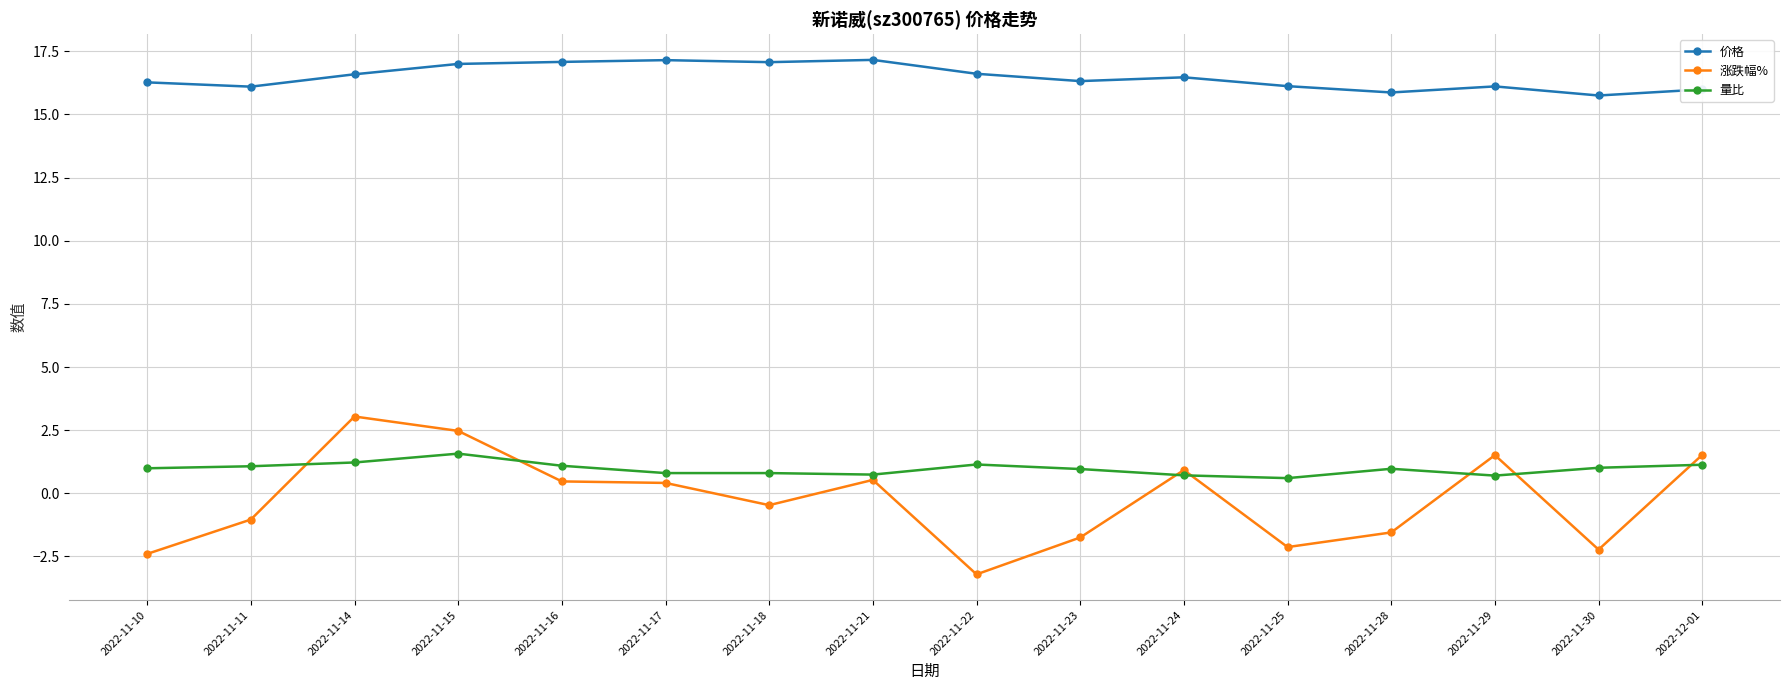

What is the difference between the maximum and minimum values in the 价格 series?

1.4